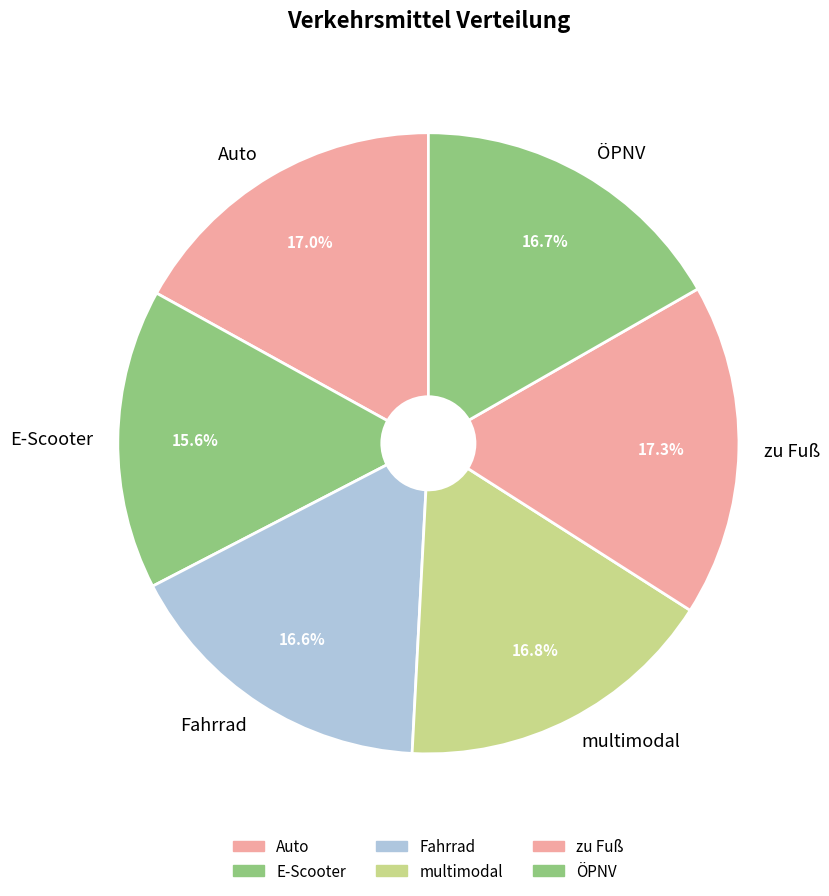

To the nearest percent, what is the difference between the zu Fuß and Fahrrad slice percentages?

1%